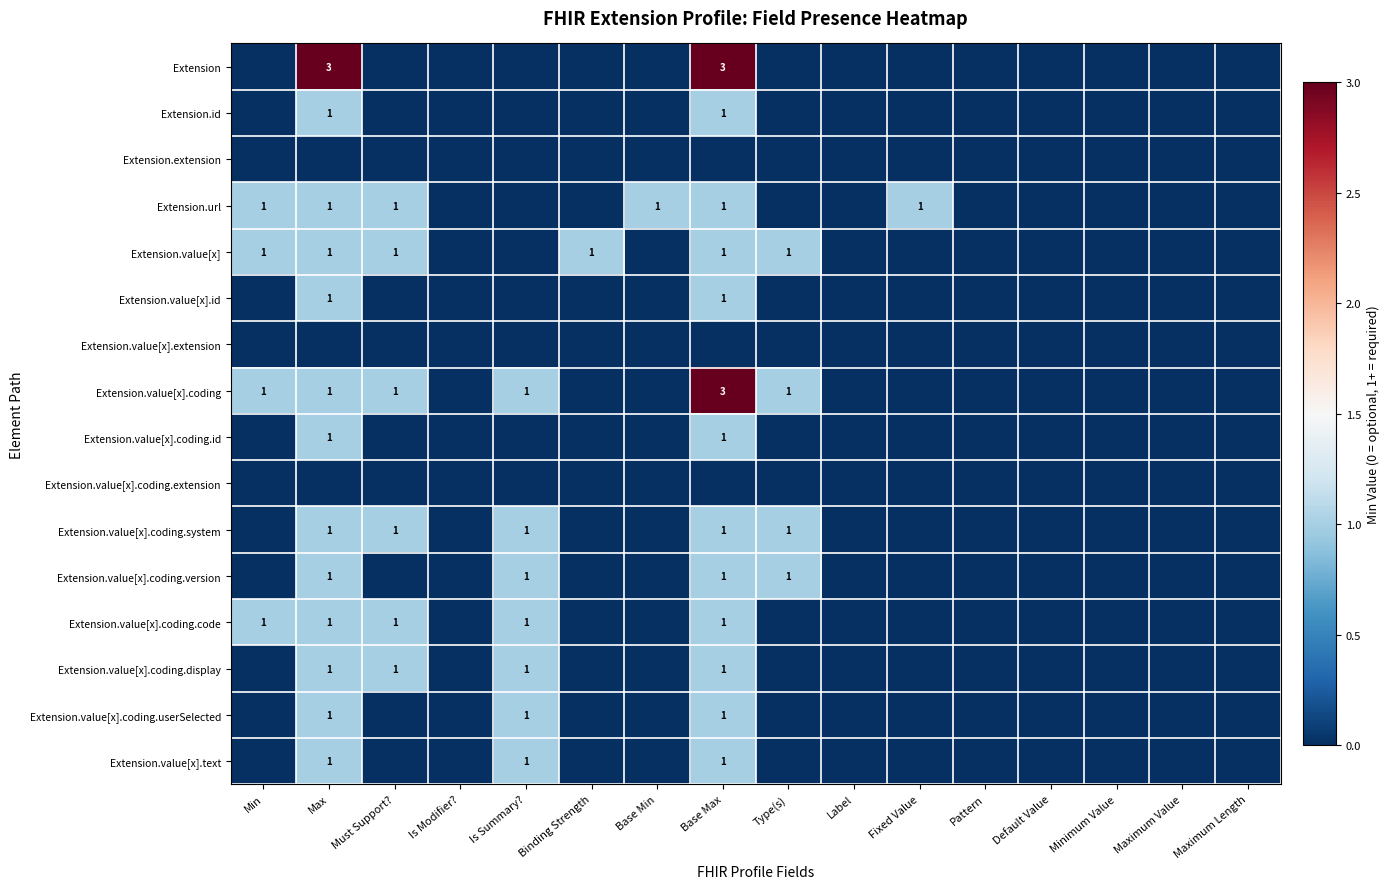

True or false: Extension.value[x].coding.display has a value of 2 at Max.

False